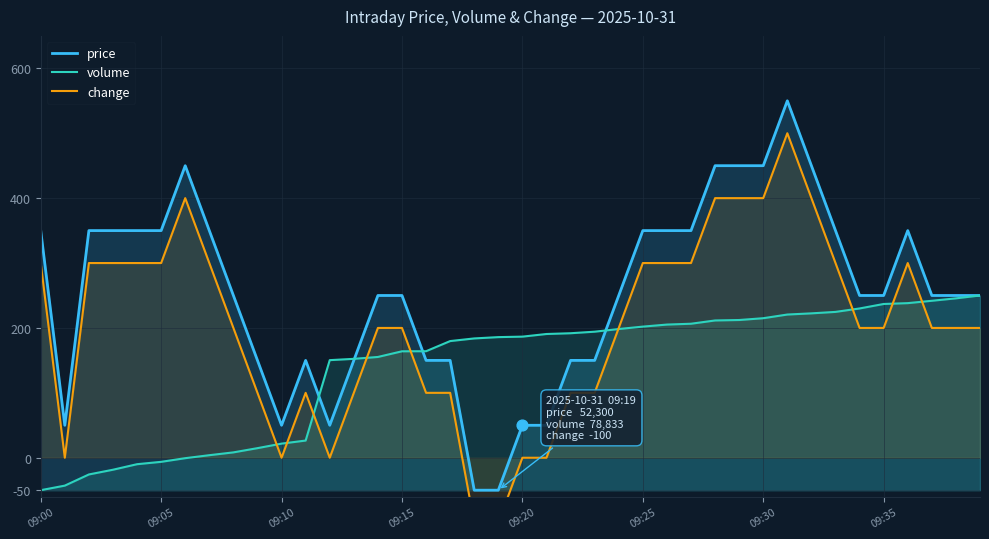

Which series has the largest total across all categories?

price